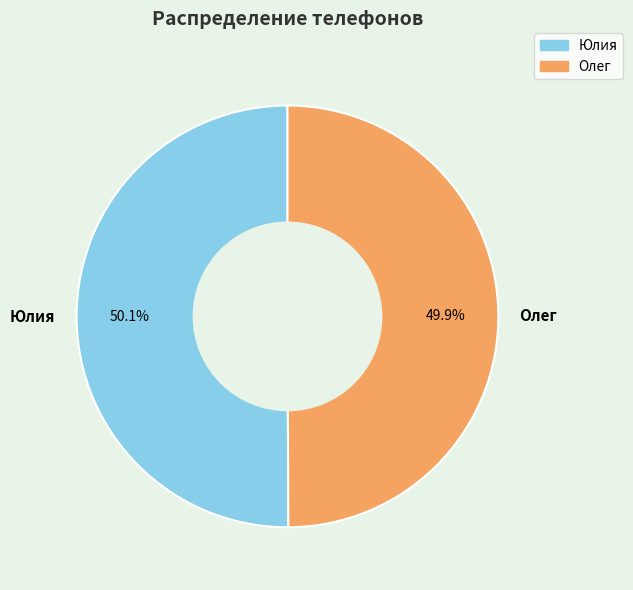

True or false: Олег accounts for 41% of the total.

False